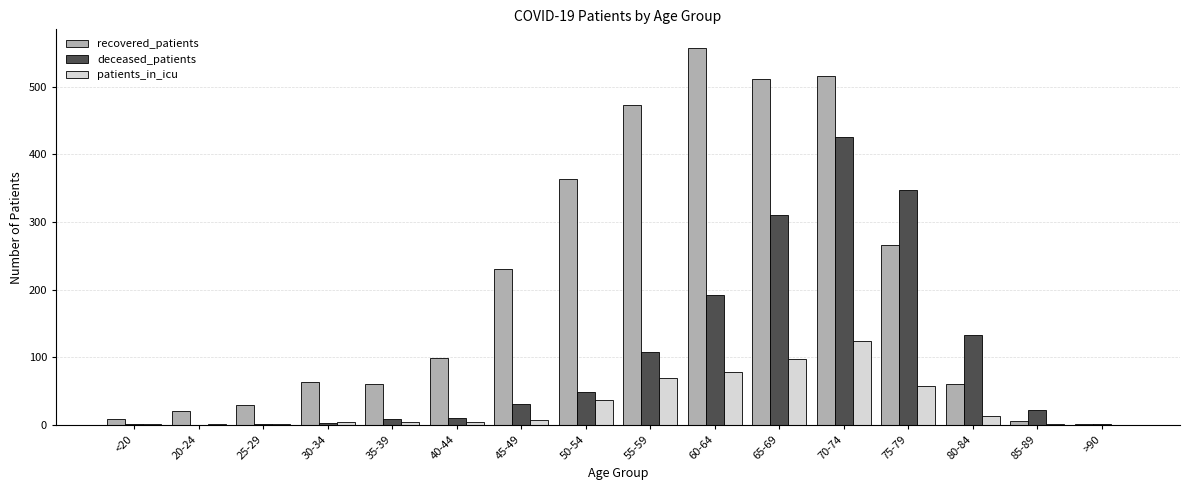

Which series has the largest total across all categories?

recovered_patients